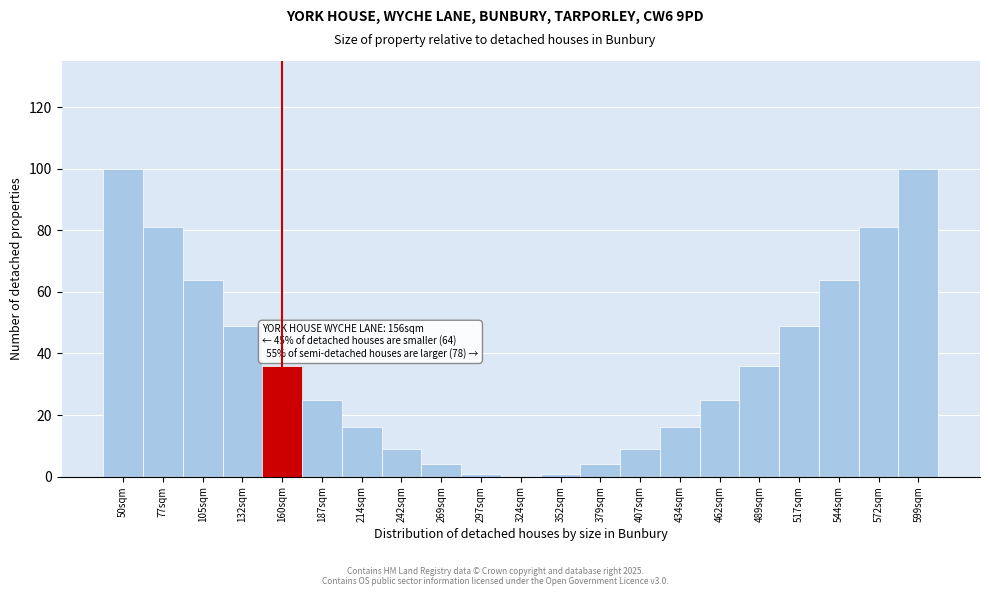

Reading right to left, transcribe all the data shown in this chart.

599sqm=100	572sqm=81	544sqm=64	517sqm=49	489sqm=36	462sqm=25	434sqm=16	407sqm=9	379sqm=4	352sqm=1	324sqm=0	297sqm=1	269sqm=4	242sqm=9	214sqm=16	187sqm=25	160sqm=36	132sqm=49	105sqm=64	77sqm=81	50sqm=100